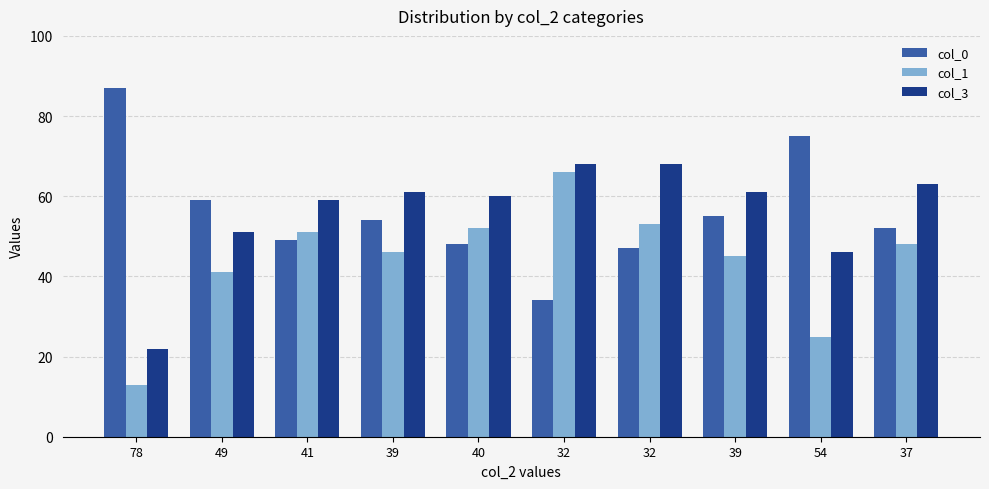

Which series has the widest spread of values?

col_0